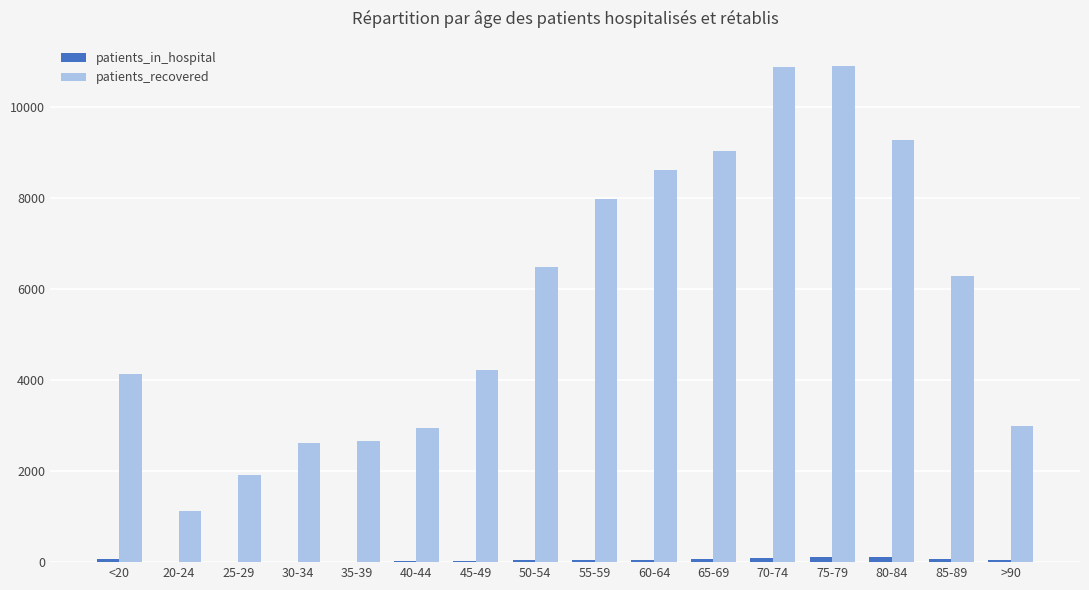

Count the number of categories in the chart.

16